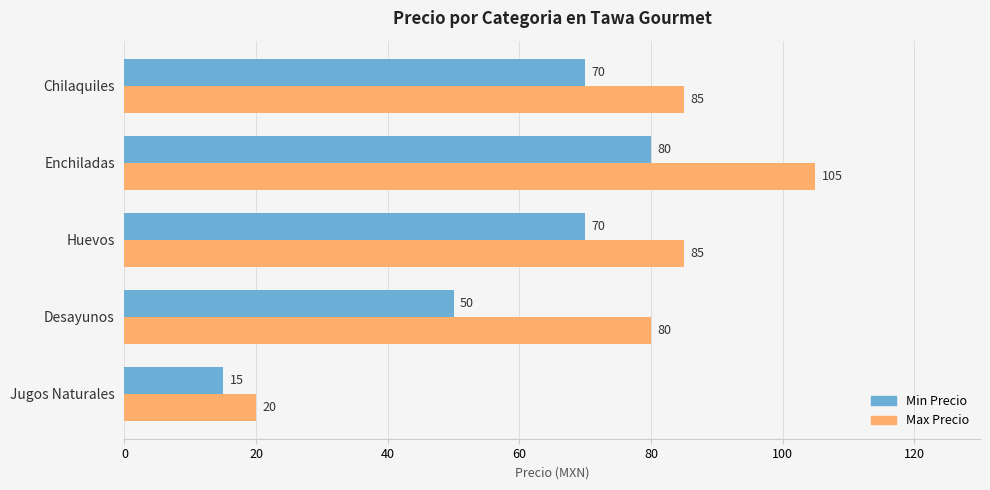

Which series changed the most between Desayunos and Chilaquiles?

Min Precio